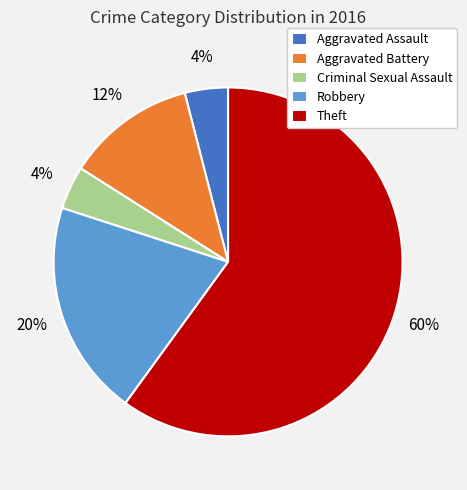

Which category has the biggest portion of the pie?

Theft